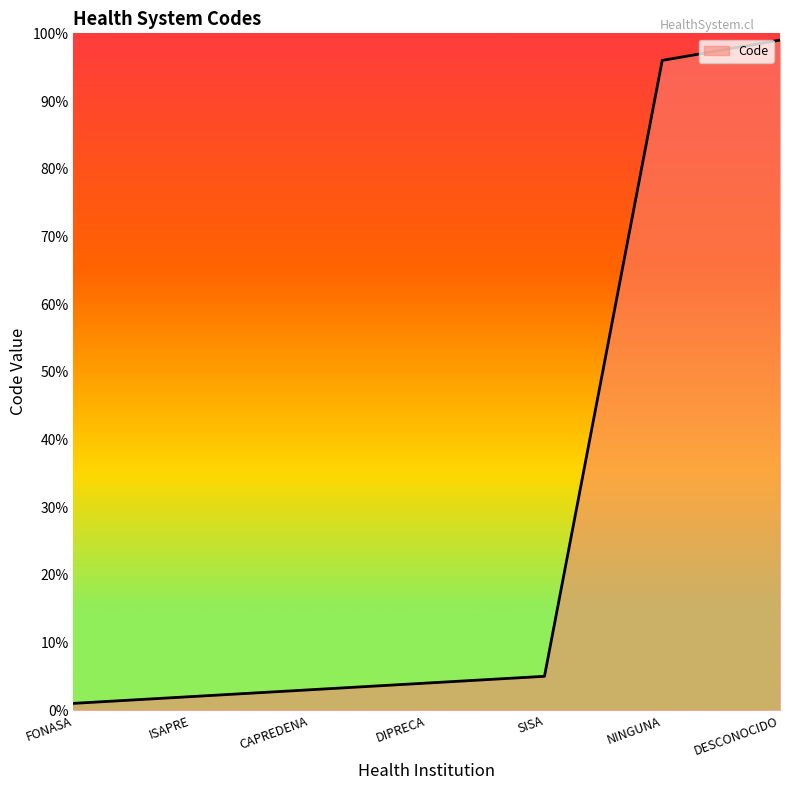

Reading left to right, extract all data points from this chart.

FONASA=1	ISAPRE=2	CAPREDENA=3	DIPRECA=4	SISA=5	NINGUNA=96	DESCONOCIDO=99